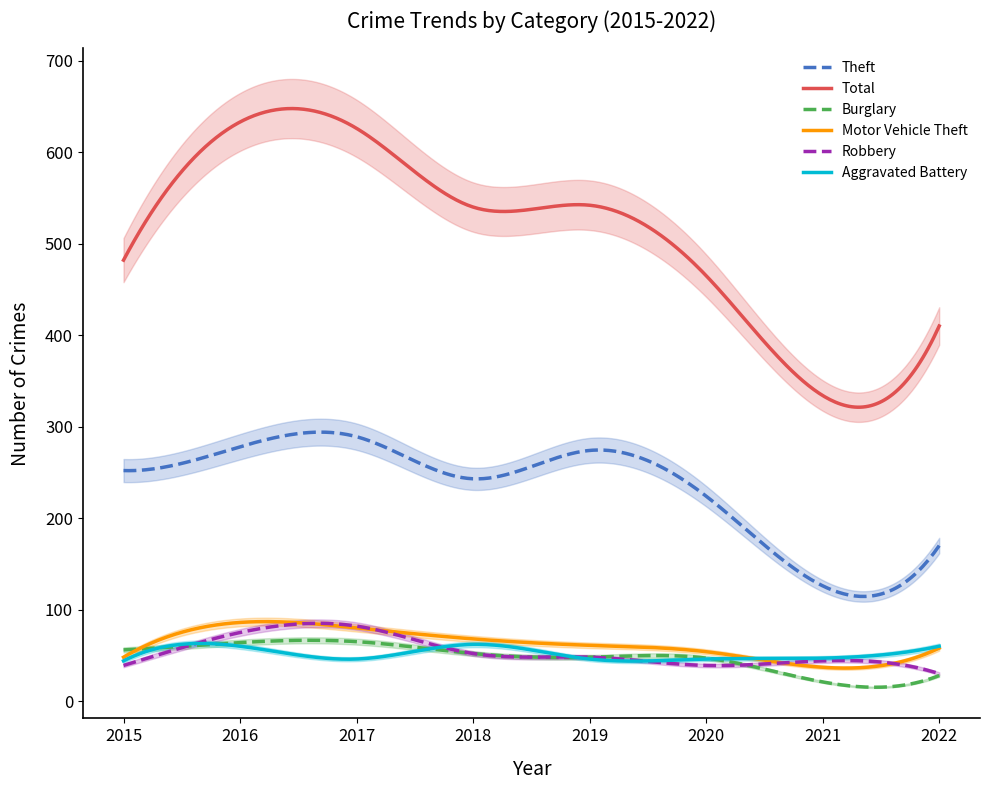

List the labels in order of Theft value, smallest first.

2021, 2022, 2020, 2018, 2015, 2019, 2016, 2017